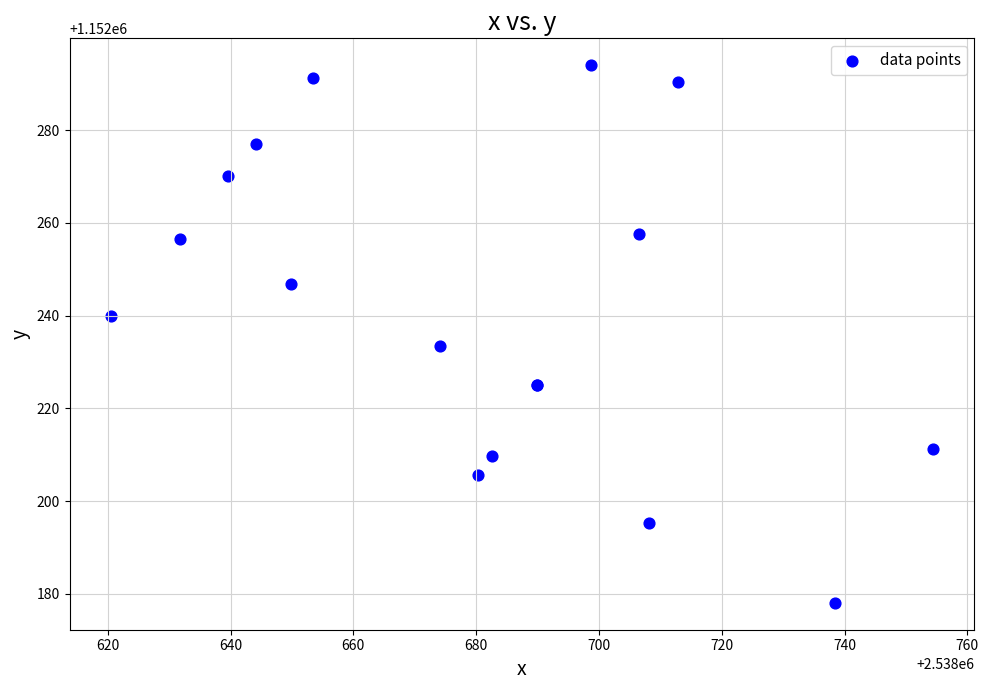

What Y value in the scatter plot is closest to 1152236?

1152233.5